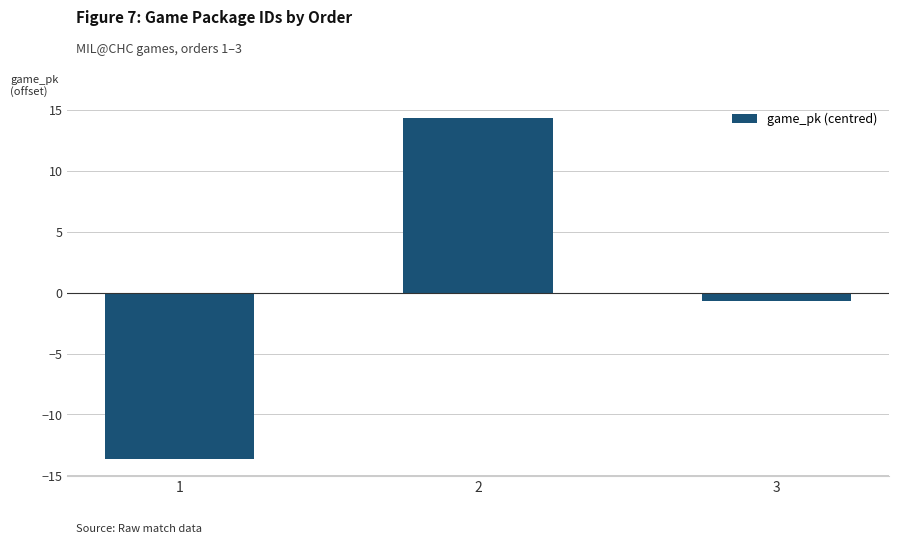

Rank the categories by value from lowest to highest.

1, 3, 2